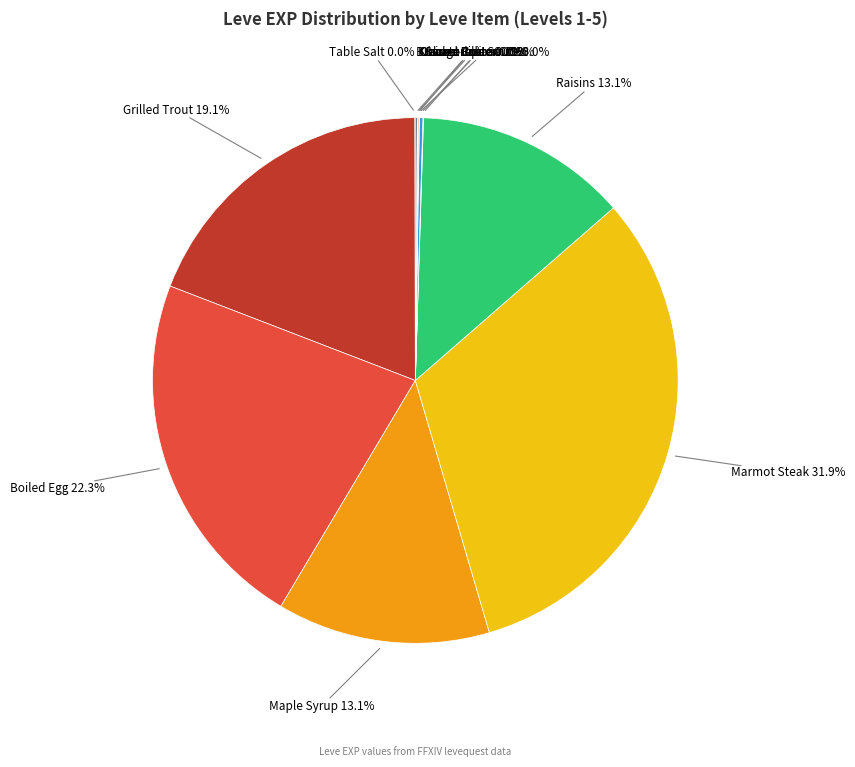

Does Raisins account for over 50% of the chart?

No